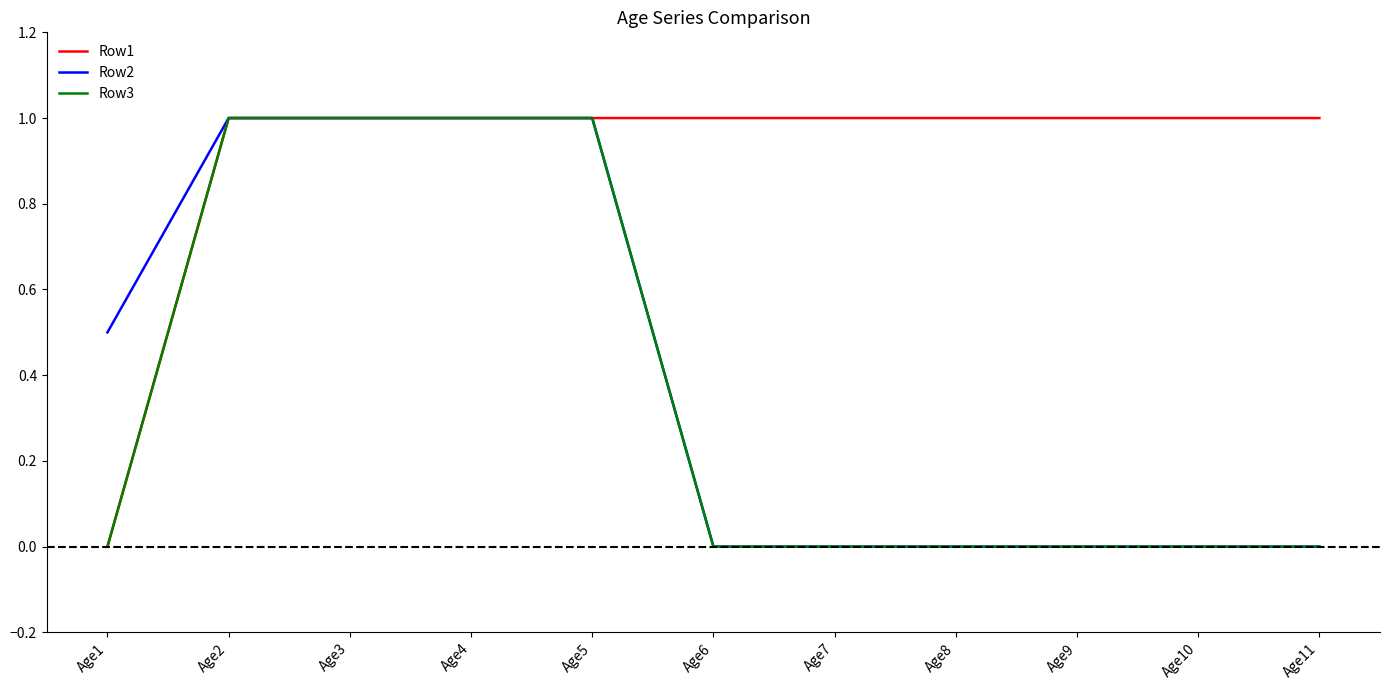

What is the total value across all series at Age9?

1.0